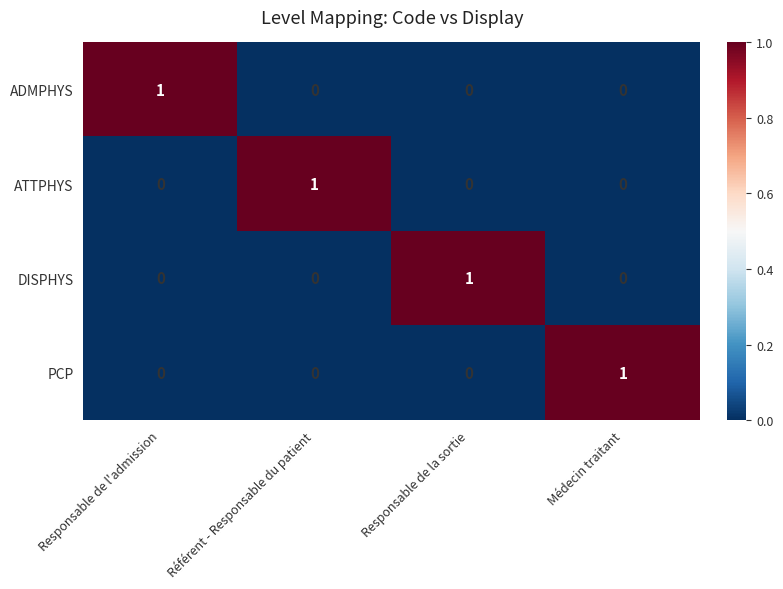

True or false: ATTPHYS has a value of 0 at Responsable de la sortie.

True